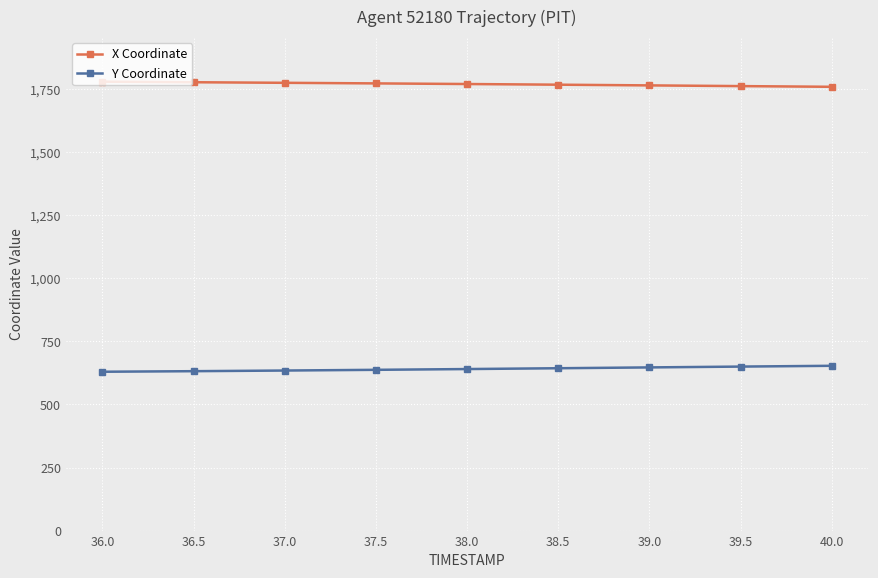

True or false: X Coordinate and Y Coordinate cross at least once.

False